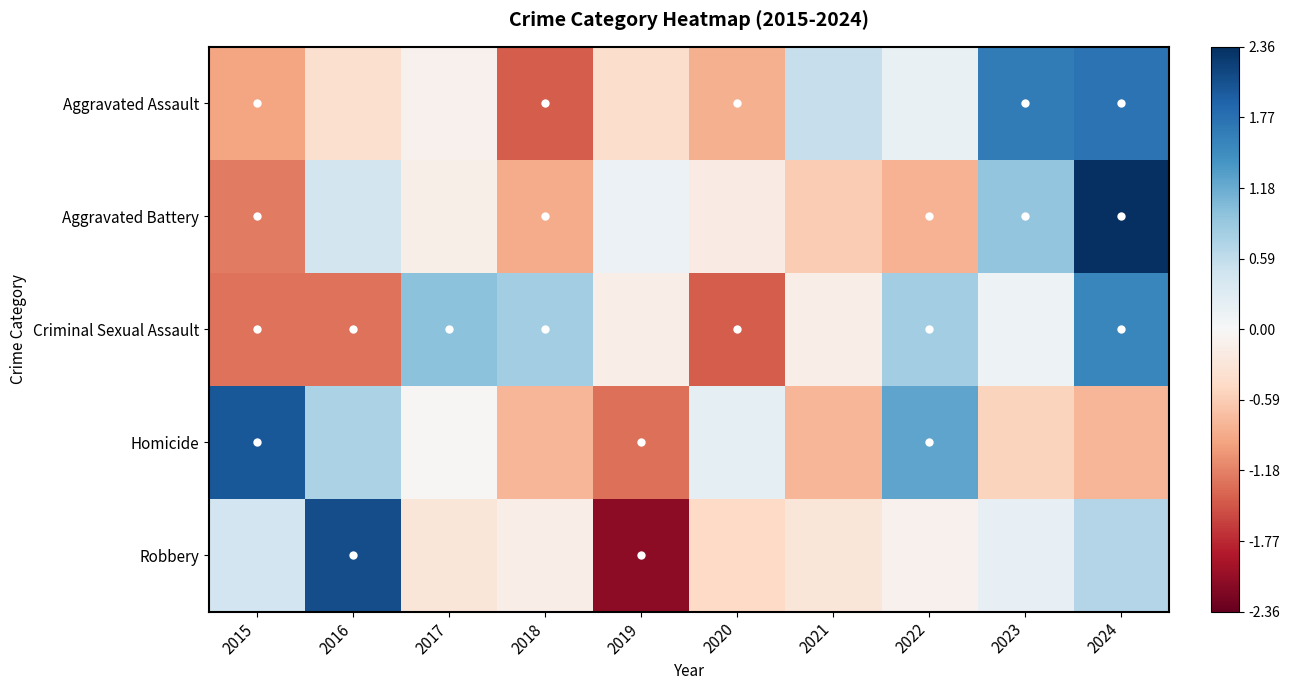

What is the spread (max minus min) of values at 2015?

3.3